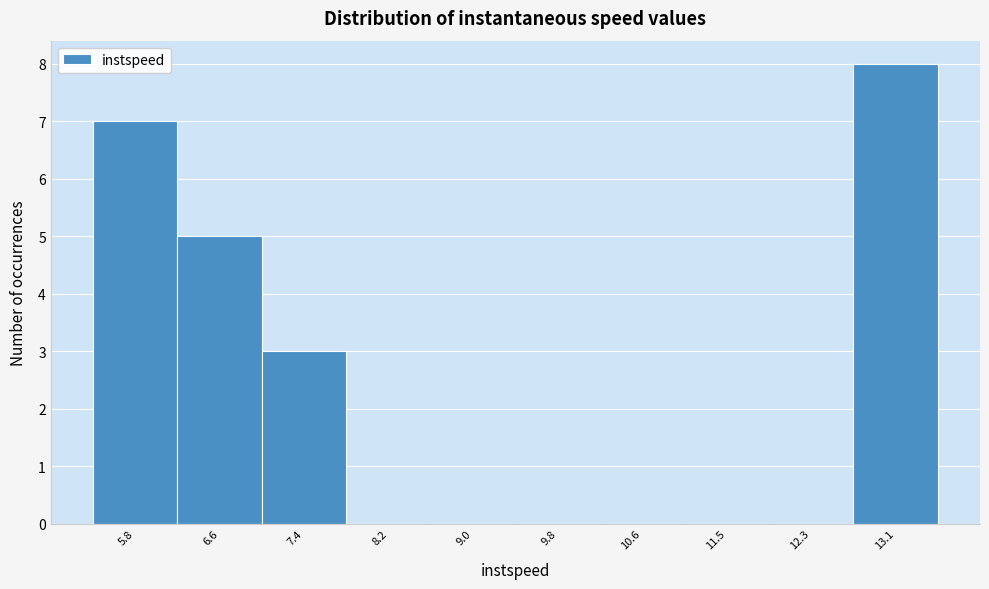

Reading right to left, what are all the values shown in this chart?

13.1=8	12.3=0	11.5=0	10.6=0	9.8=0	9.0=0	8.2=0	7.4=3	6.6=5	5.8=7